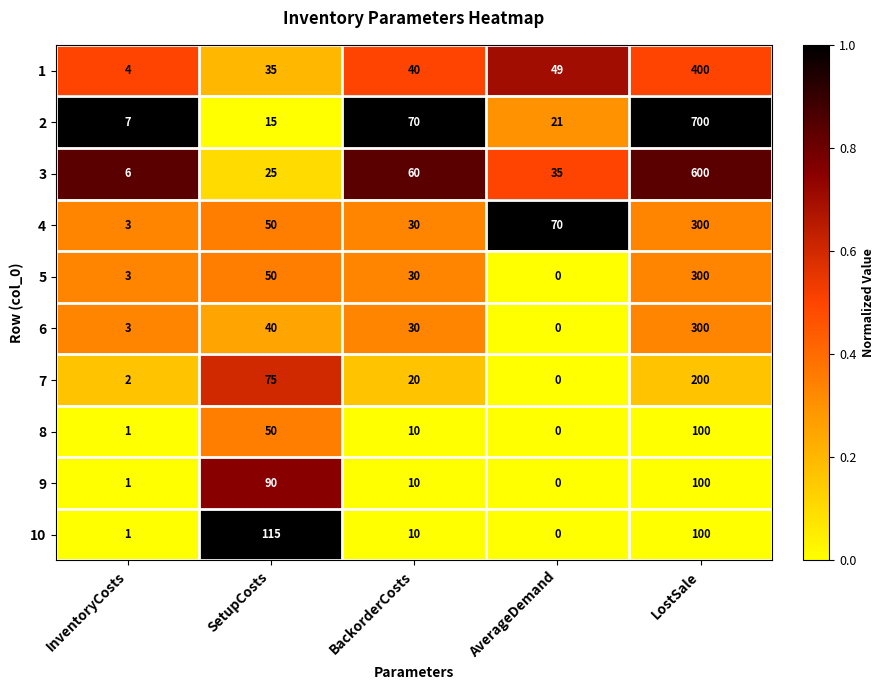

True or false: 10 has a value of 100 at LostSale.

True